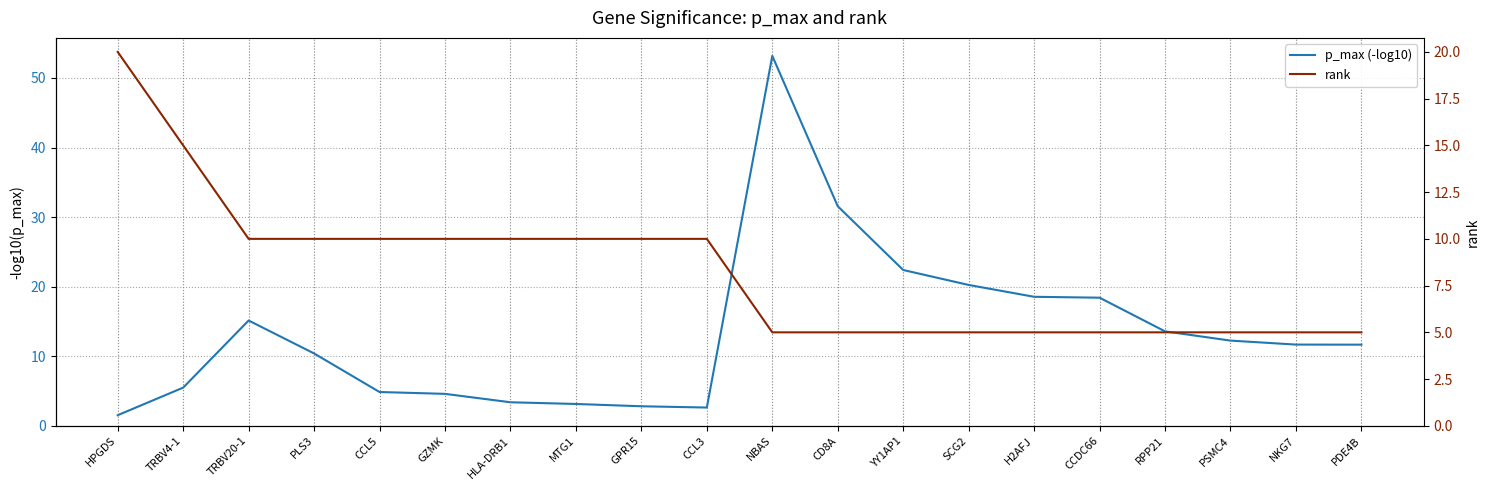

The value of rank at NKG7 is 1.8. True or false?

False